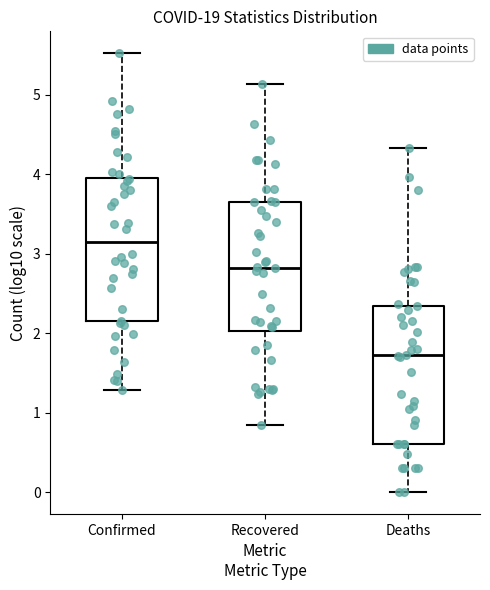

Reading left to right, transcribe this box plot: for each box, give where its median line is, the range the box spans, and where its two whiskers end, as read against the y-axis. The values are not printed on the chart, so give them approximately, as read against the axis.

Confirmed: median 3.2, box 2.1 to 4.0, whiskers 1.3 to 5.5
Recovered: median 2.8, box 2.0 to 3.6, whiskers 0.8 to 5.1
Deaths: median 1.7, box 0.6 to 2.3, whiskers 0.0 to 4.3